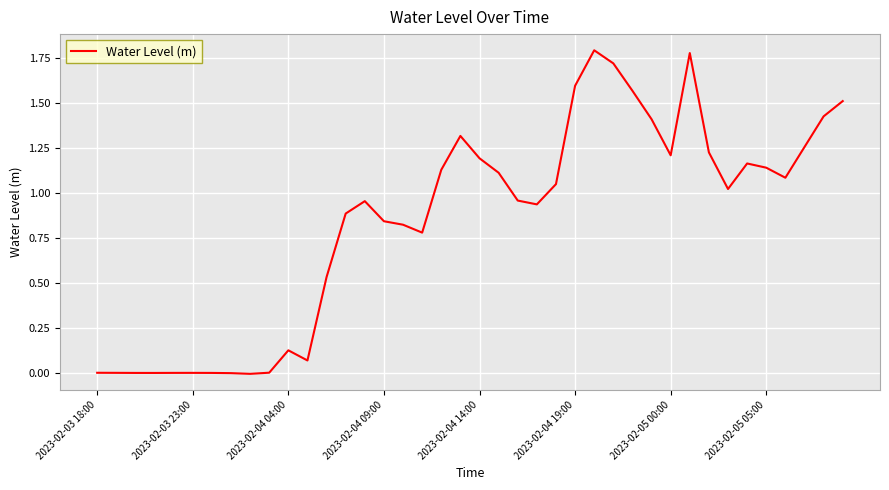

What is the difference between the maximum and second lowest values?

1.8